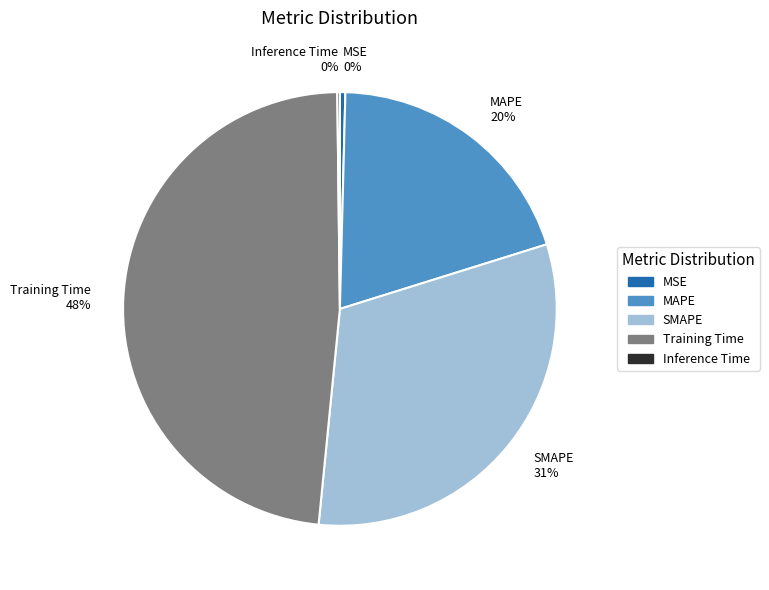

Does MAPE account for over 50% of the chart?

No